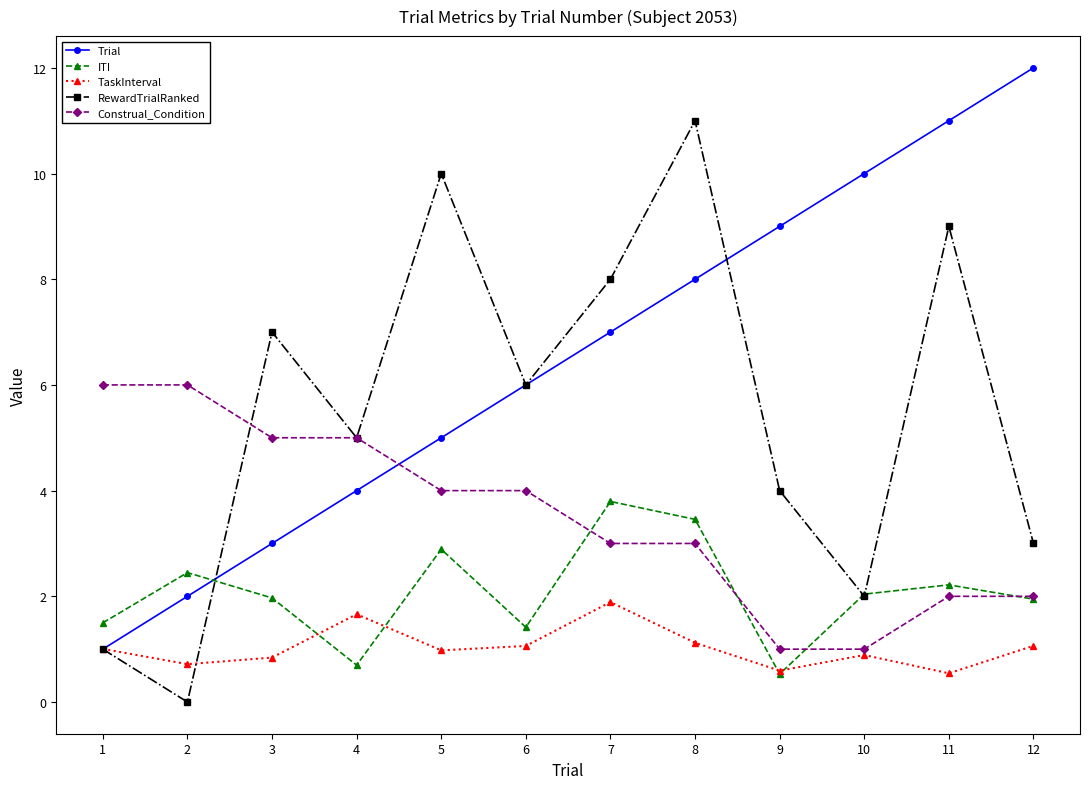

How many distinct data groups are displayed?

5